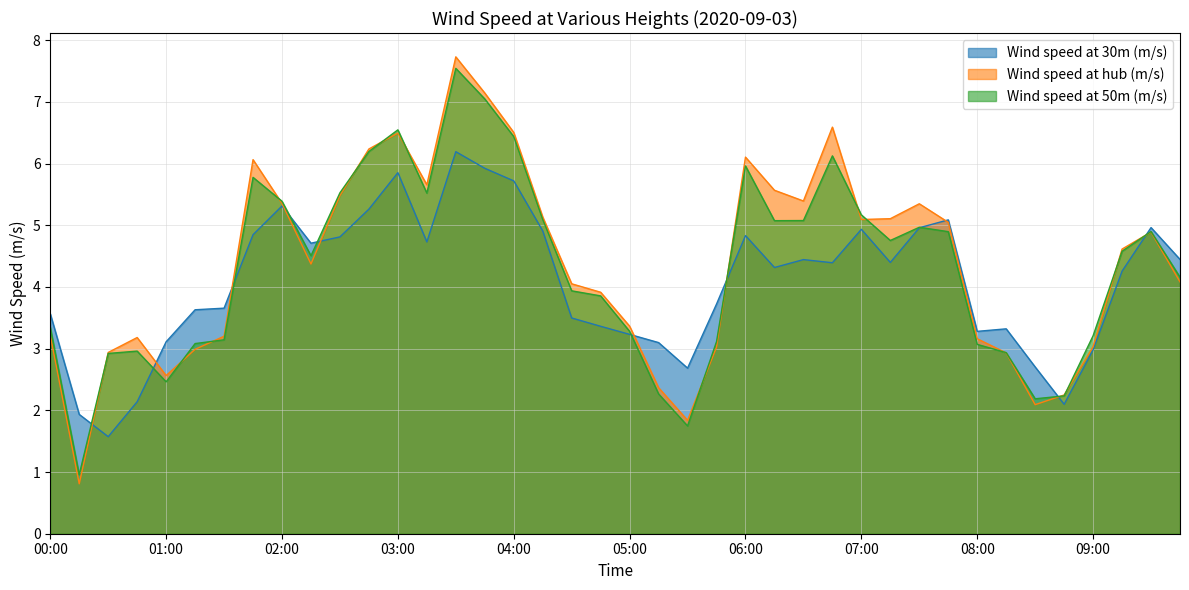

What is the sum of the Wind speed at 30m (m/s) values at 06:30 and 05:15?

7.5